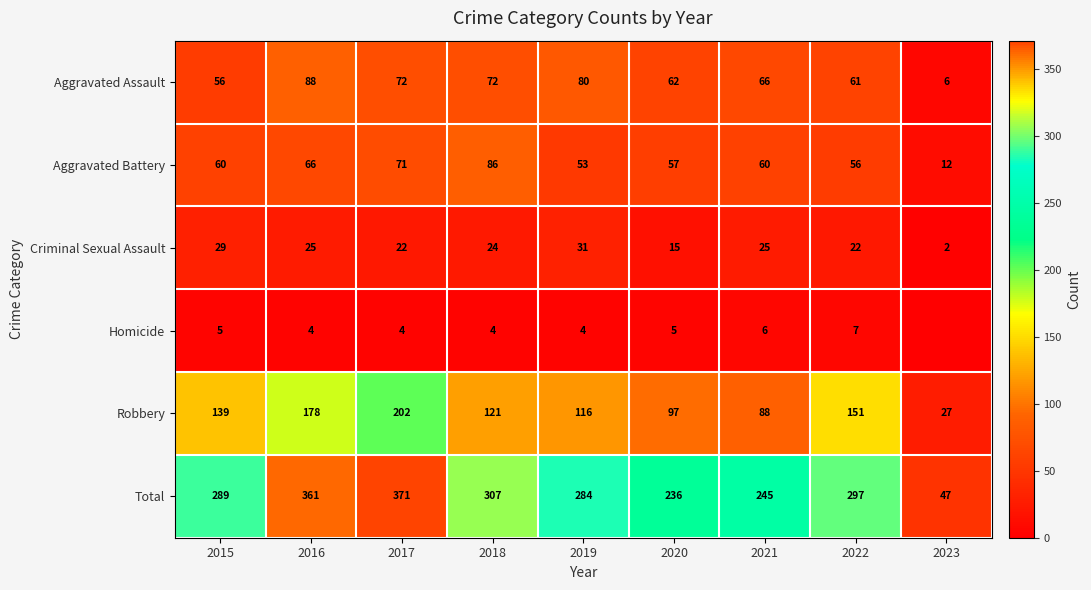

Which category has the lowest value in the Criminal Sexual Assault series?

2023